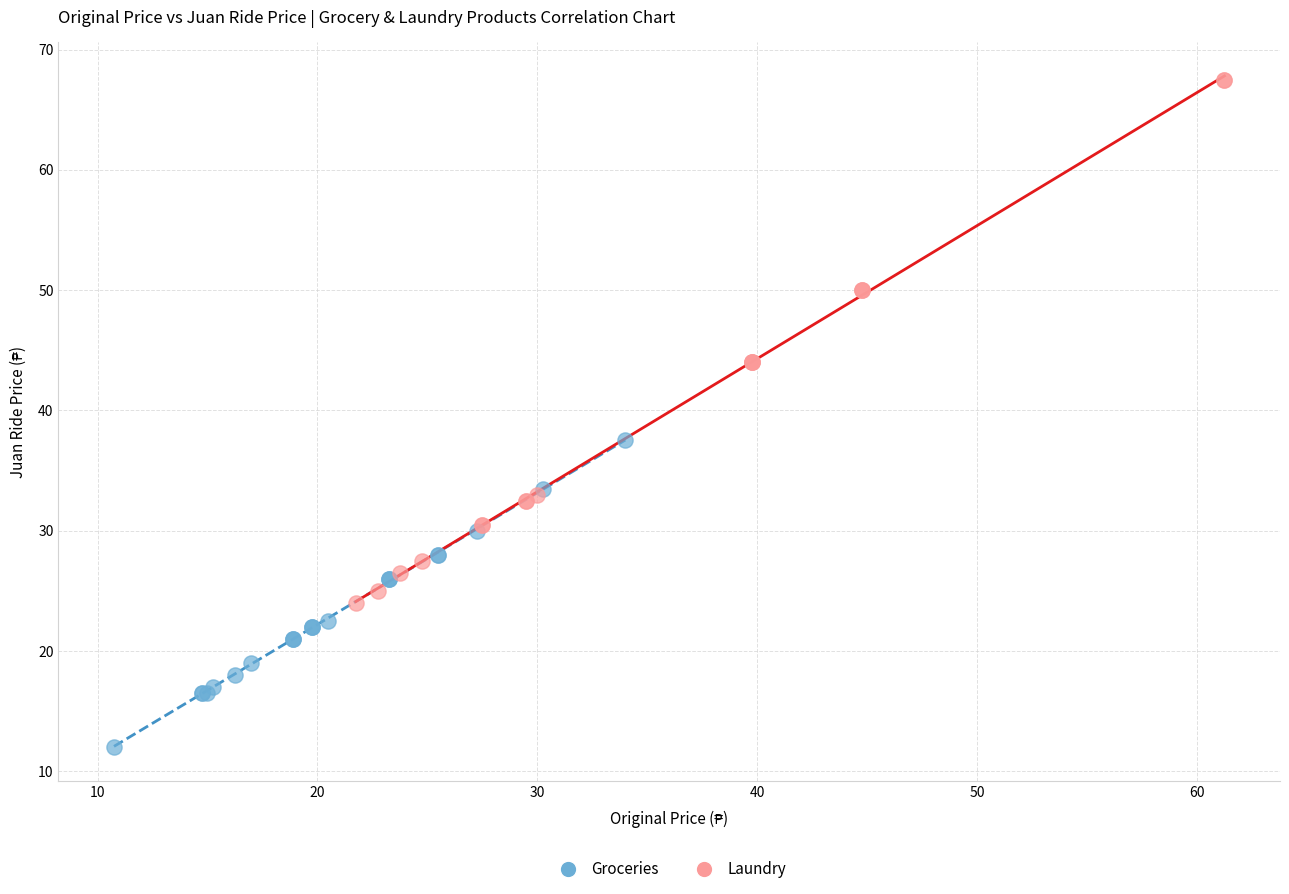

Which series has the largest Y range (max minus min)?

Laundry